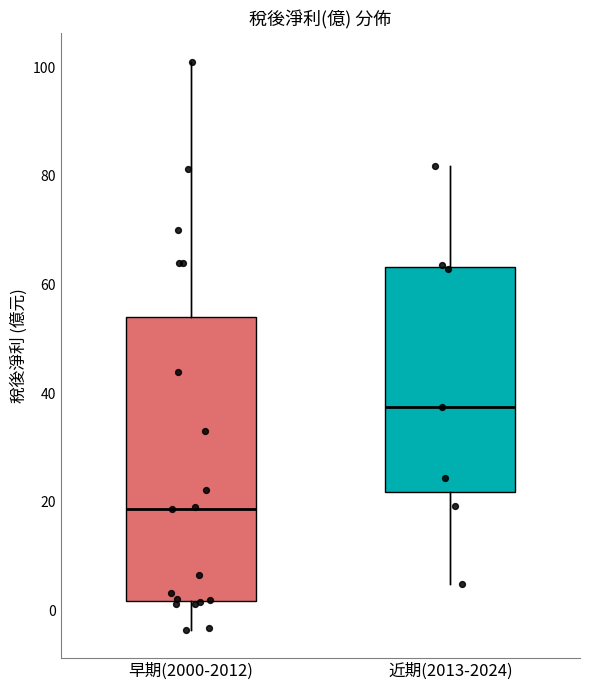

Which box has the highest median line?

近期(2013-2024)